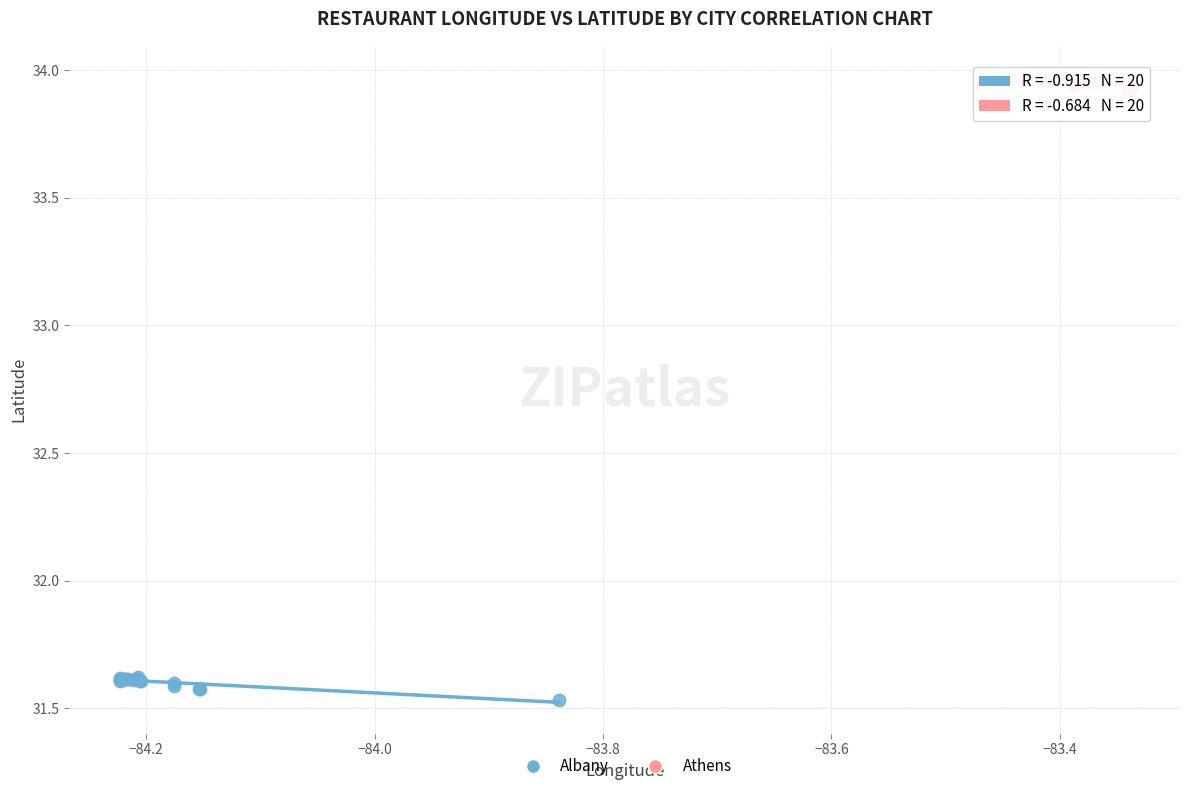

Which series reaches the maximum Y coordinate?

Athens